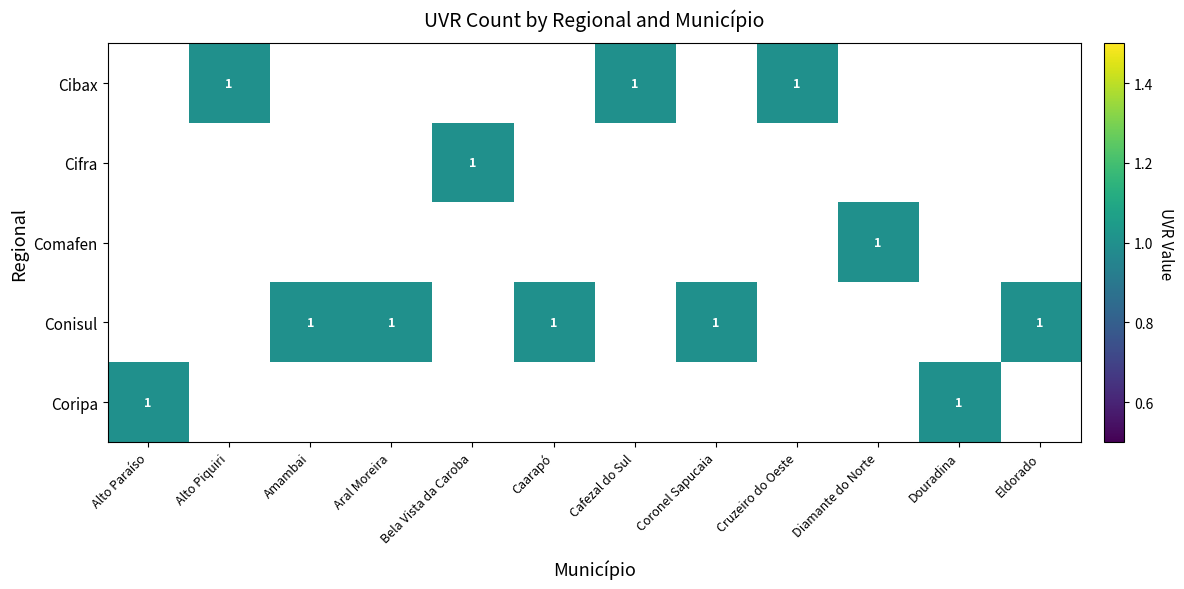

Is the value of Cifra at Amambai greater than the value of Conisul at Cafezal do Sul?

No